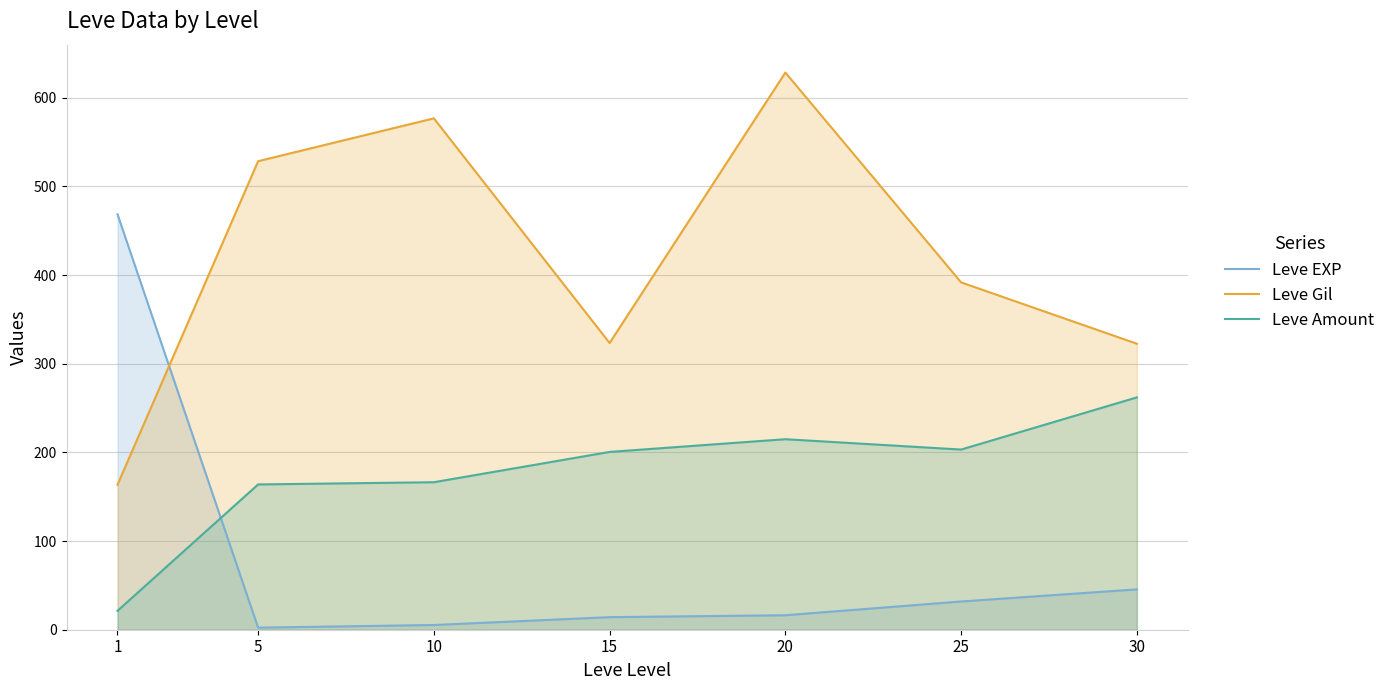

What is the difference between the Leve EXP values at 30 and 1?

423.0